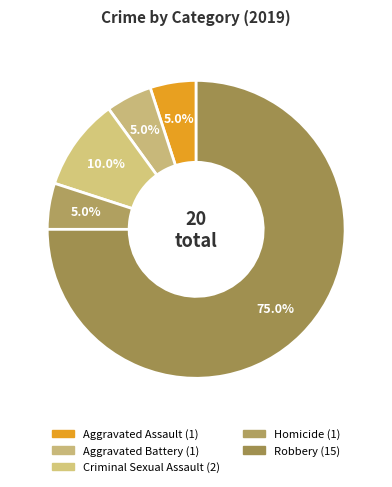

How many segments does this pie chart have?

5